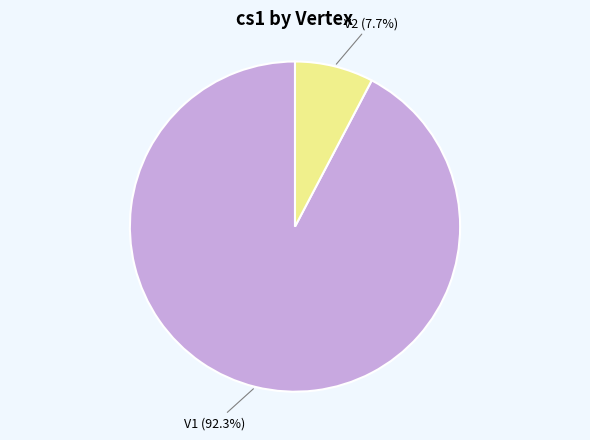

How many segments does this pie chart have?

2